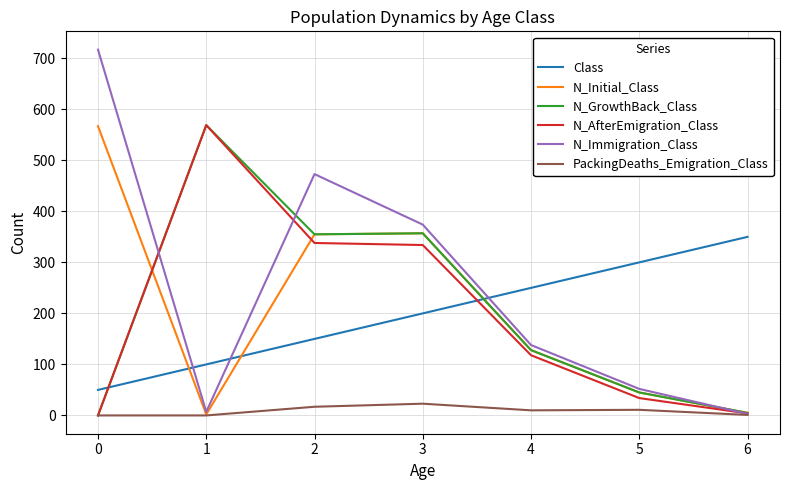

Which series has the largest total across all categories?

N_Immigration_Class